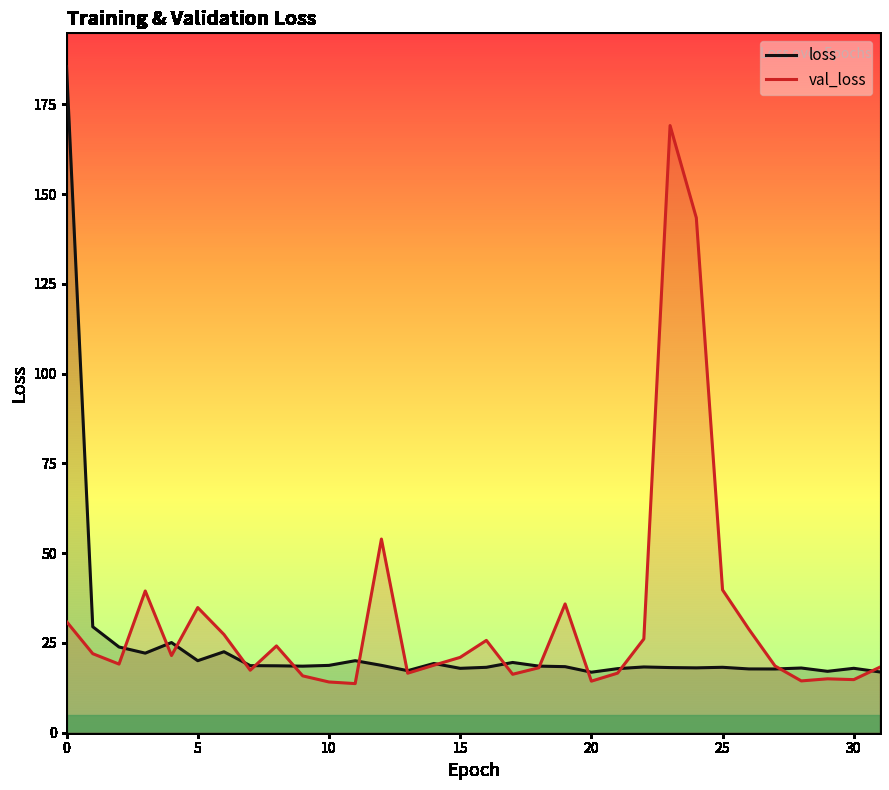

Which series has the largest range (max minus min)?

loss